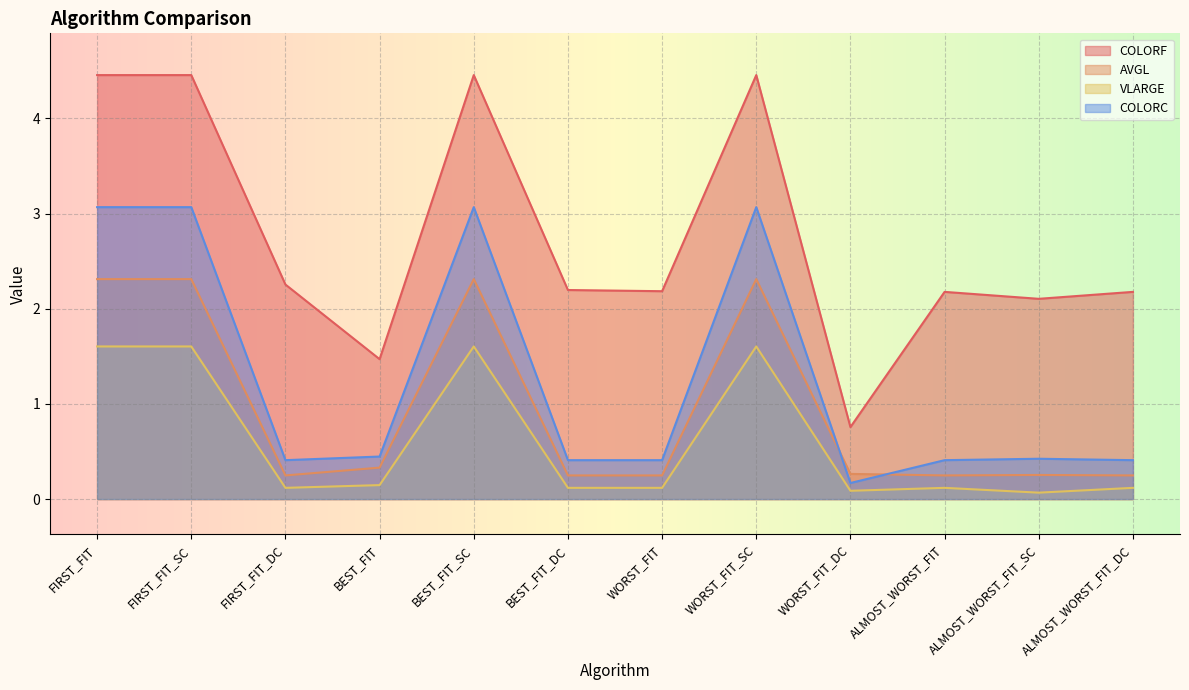

Which category has the highest value in the COLORF series?

FIRST_FIT